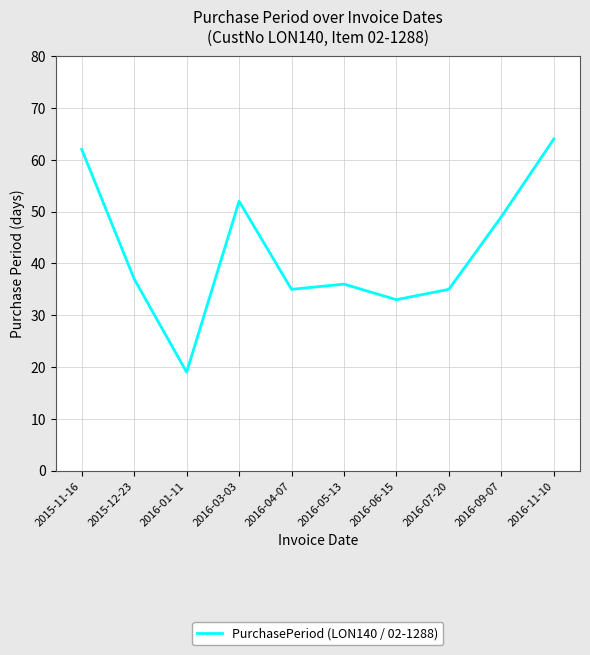

Does the chart display data point markers on the line(s)?

No